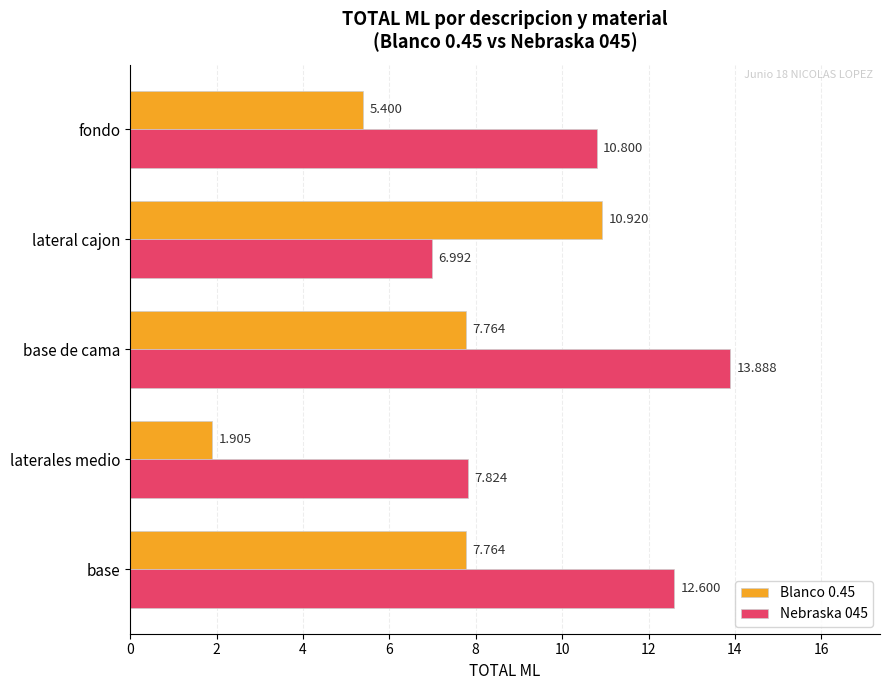

Which label corresponds to the smallest value in the chart?

laterales medio